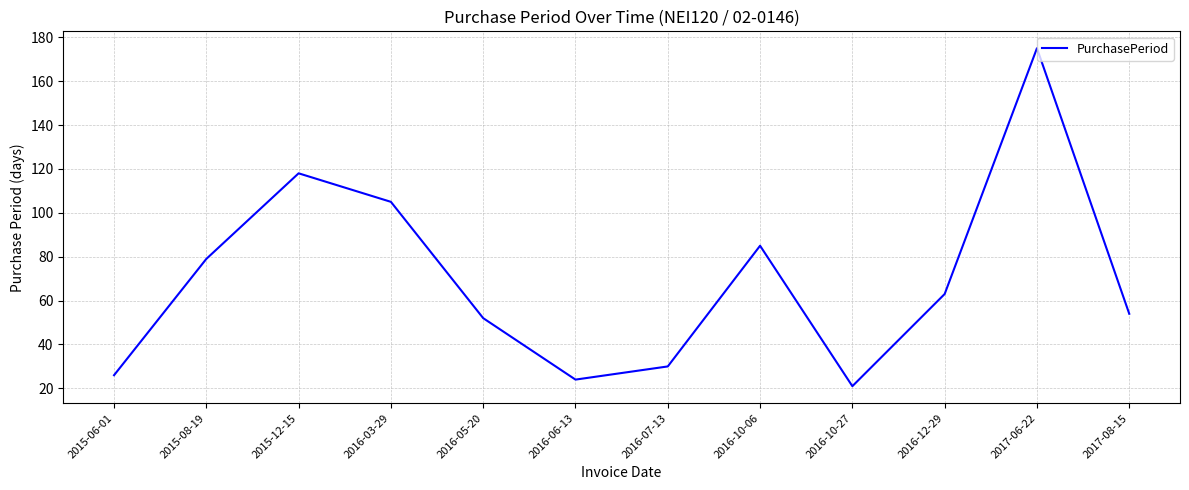

How many values are below 63?

6